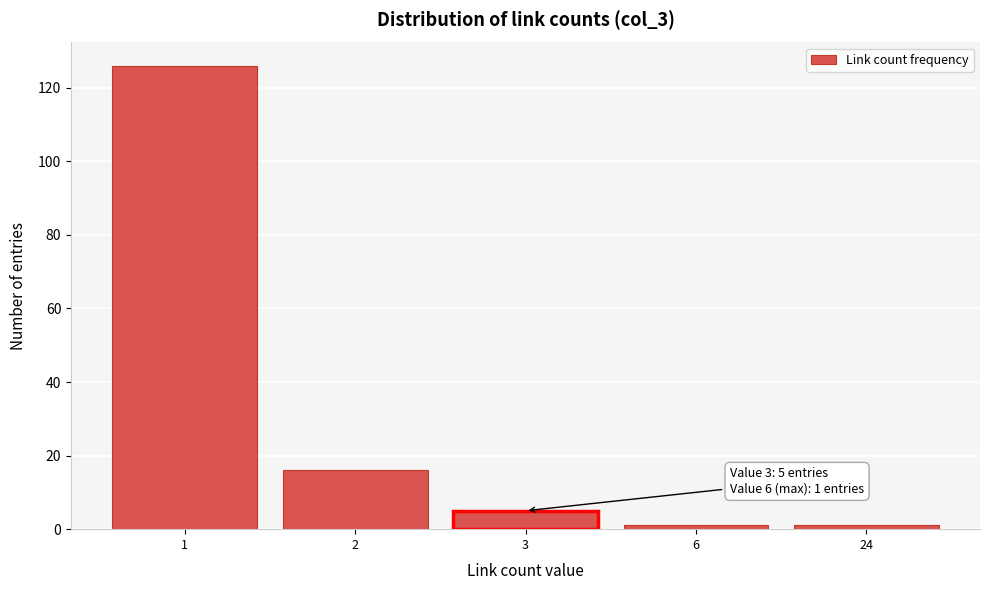

Reading right to left, list all the values displayed in this chart.

24=1	6=1	3=5	2=16	1=126